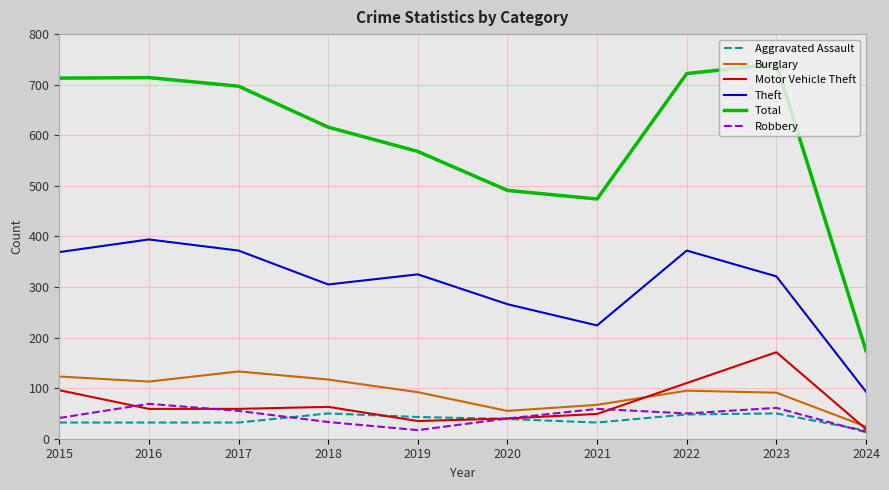

How many lines are shown in the chart?

6